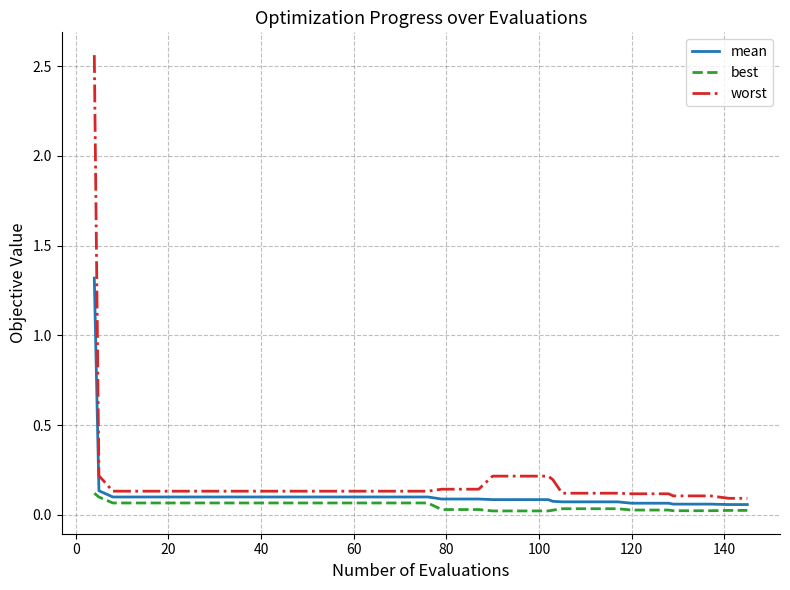

Which series has the widest spread of values?

worst